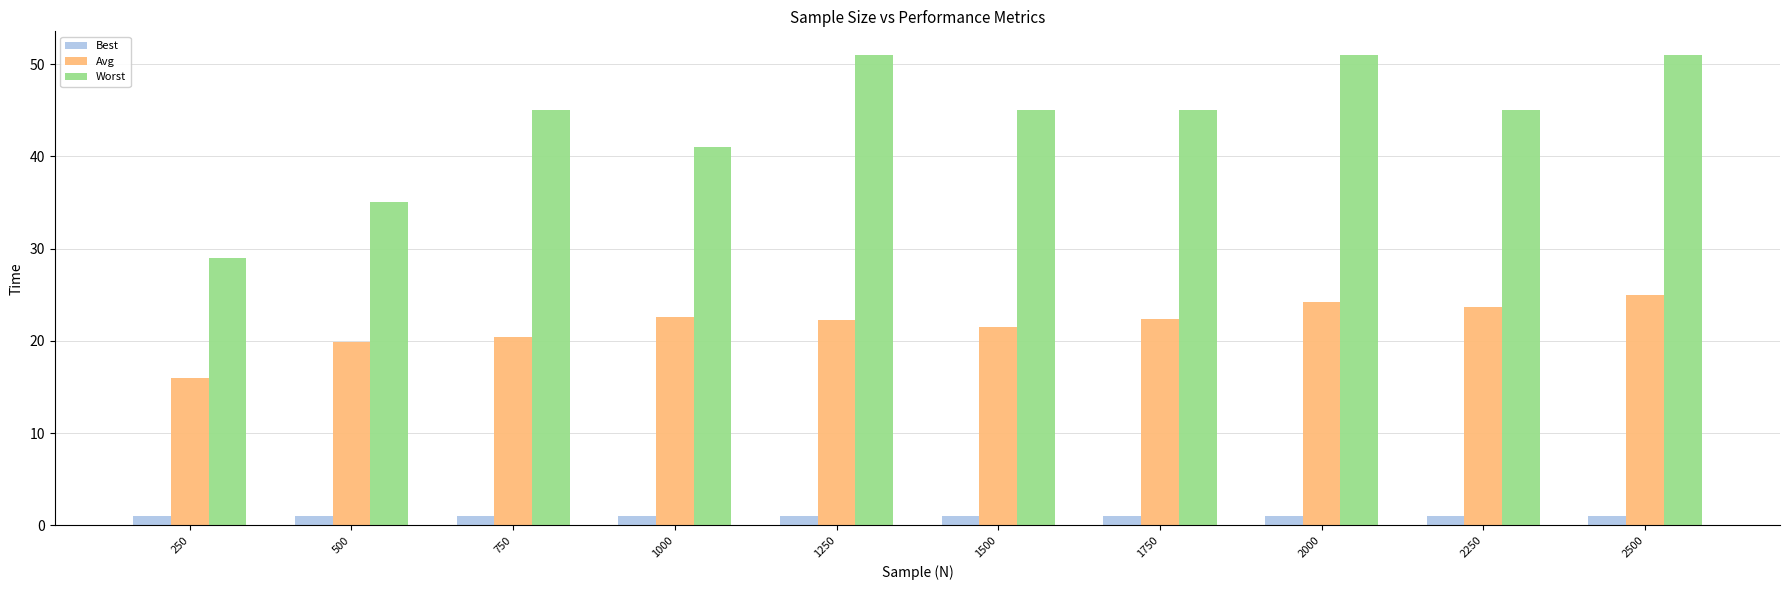

What are all the series names shown in the legend?

Best, Avg, Worst